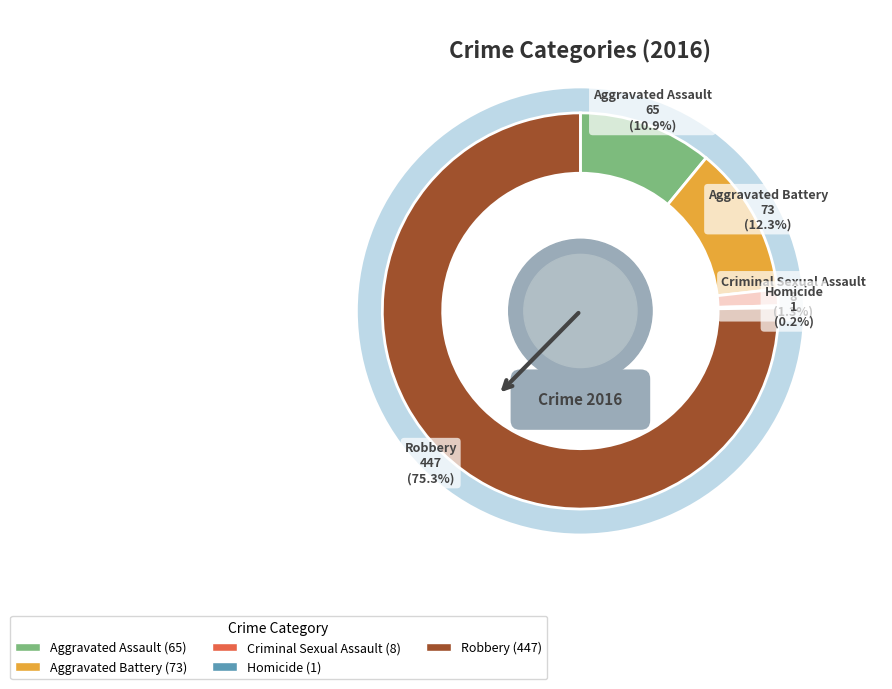

To the nearest percent, what is the combined percentage of Aggravated Battery and Robbery?

88%